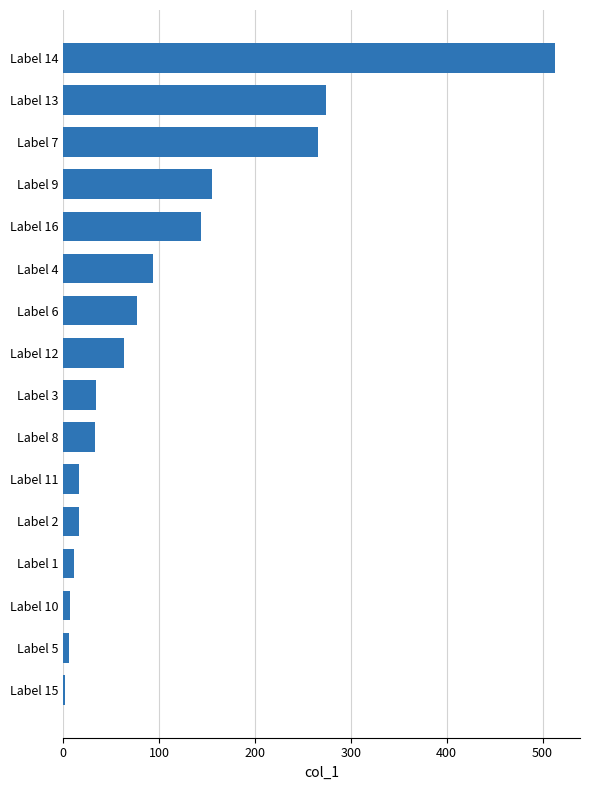

What is the greatest value displayed?

513.4